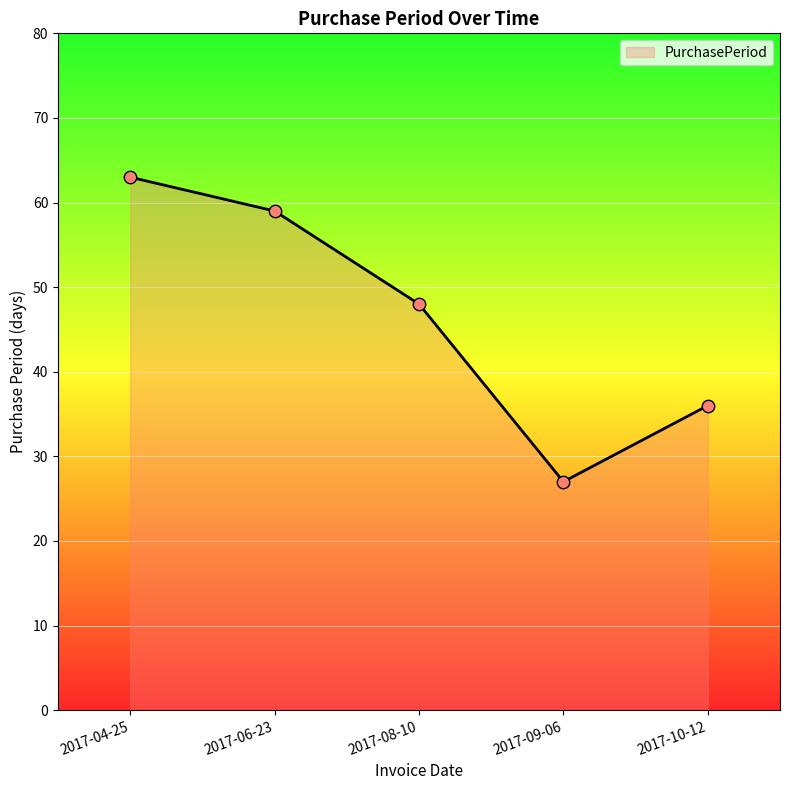

What is the change in value from 2017-04-25 to 2017-10-12?

-27